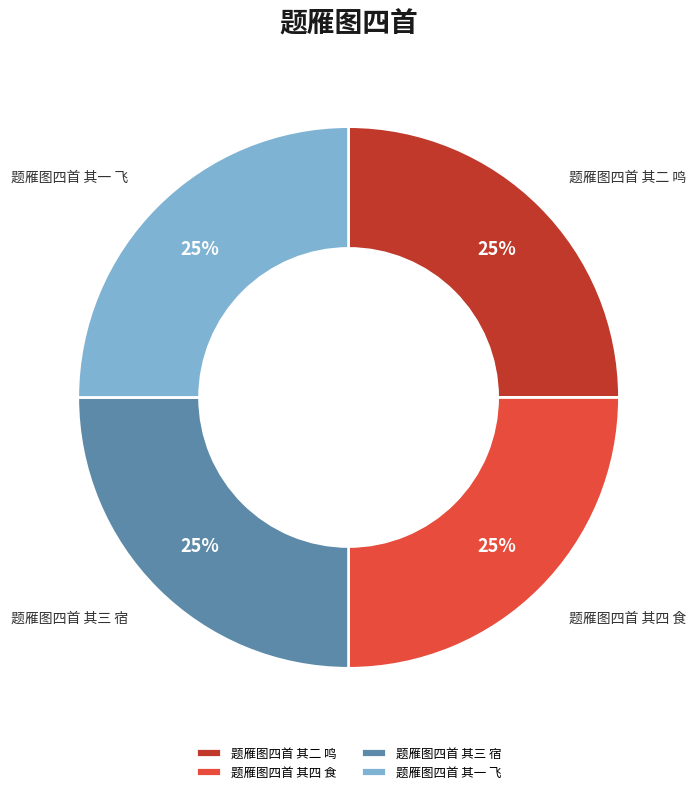

To the nearest percent, what is the average slice percentage?

25%